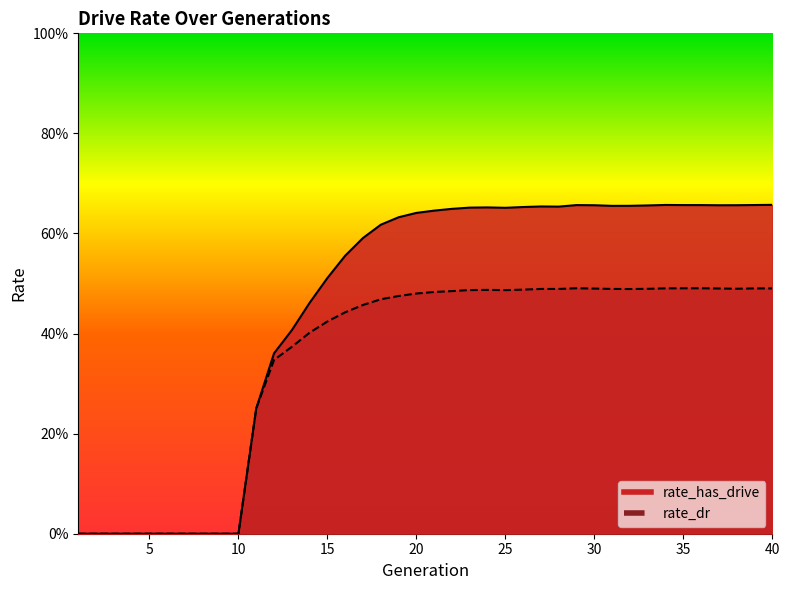

Rank the series at 31 from highest to lowest value.

rate_has_drive, rate_dr